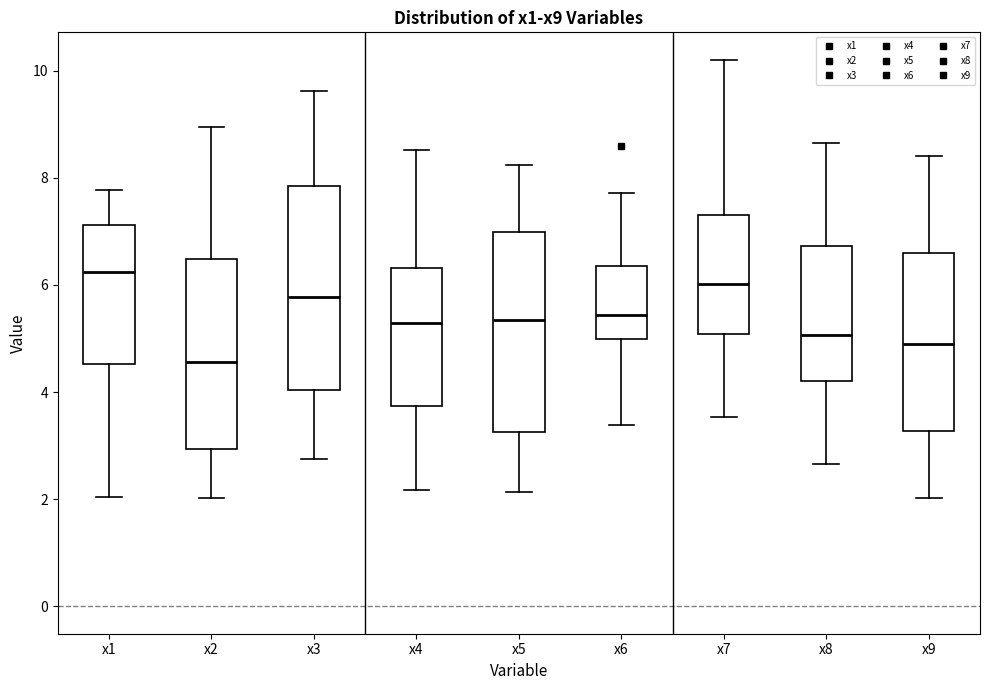

Where does the lower whisker of the box for x3 end on the y-axis? The values are not printed on the chart, so give them approximately, as read against the axis.

2.8